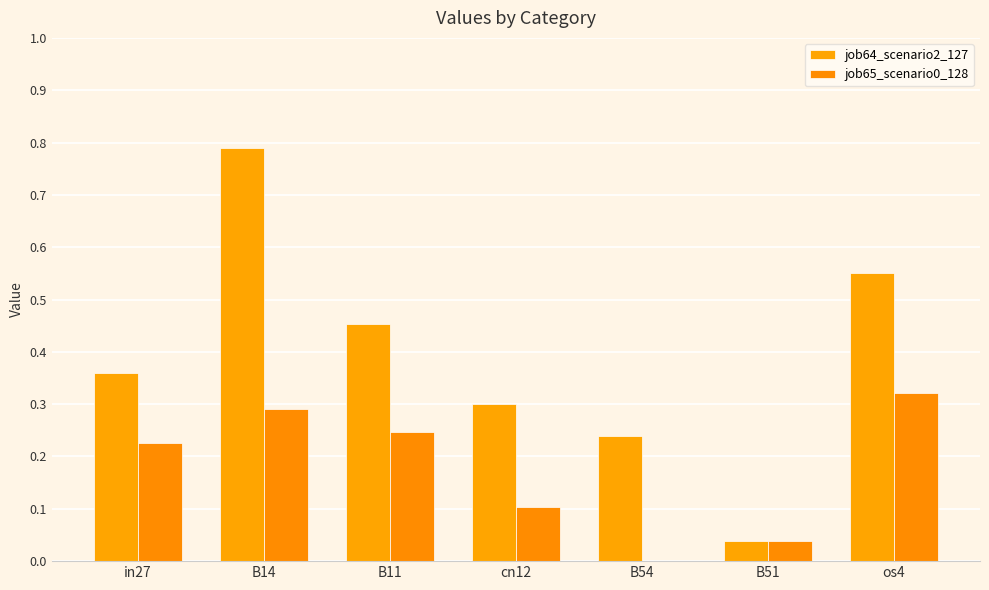

Which series changed the most between in27 and B51?

job64_scenario2_127